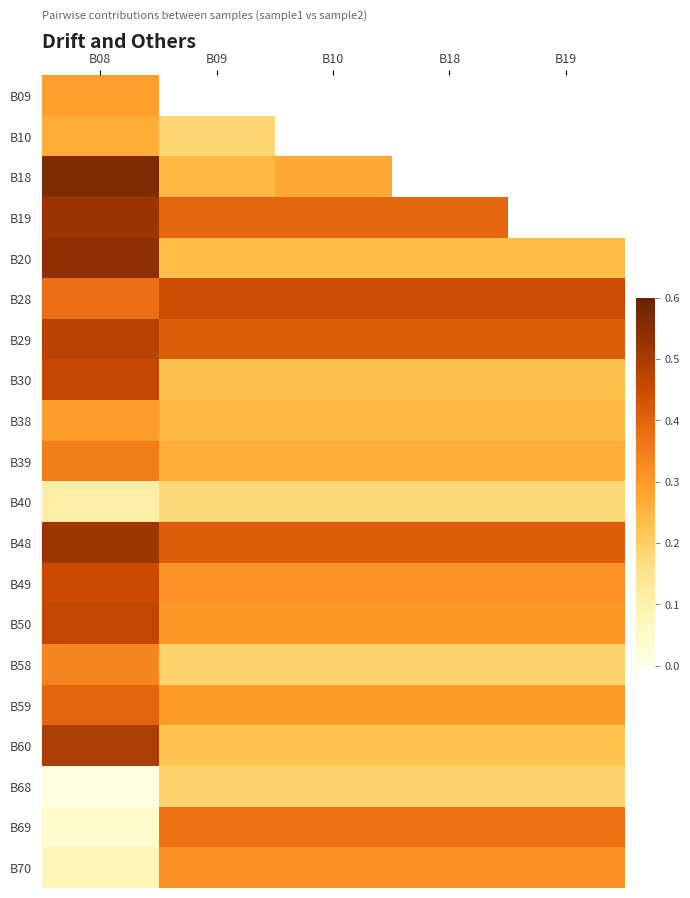

What is the approximate value of B10 at B09?

0.2